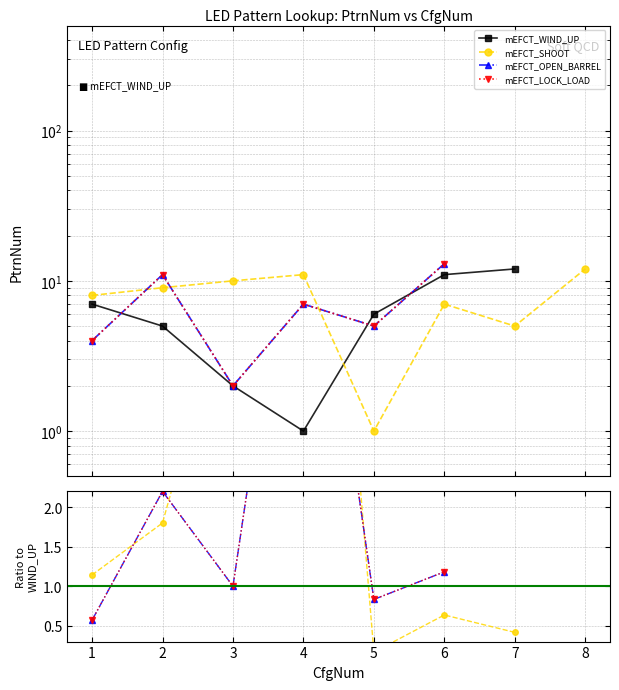

Which series has the widest spread of values?

mEFCT_WIND_UP